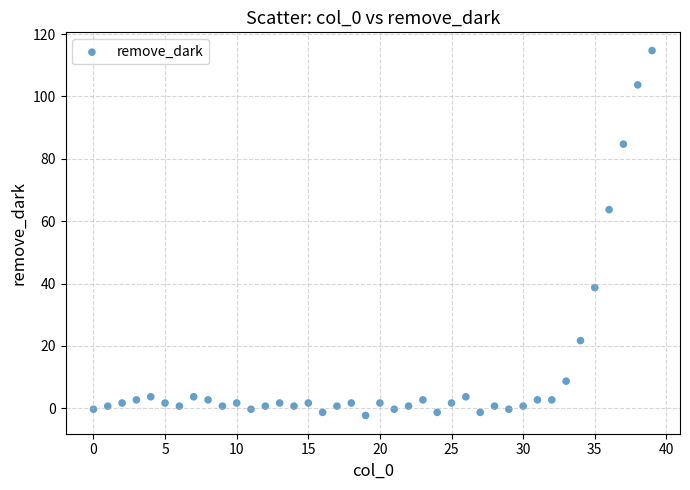

What Y value in the scatter plot is closest to 56?

63.7